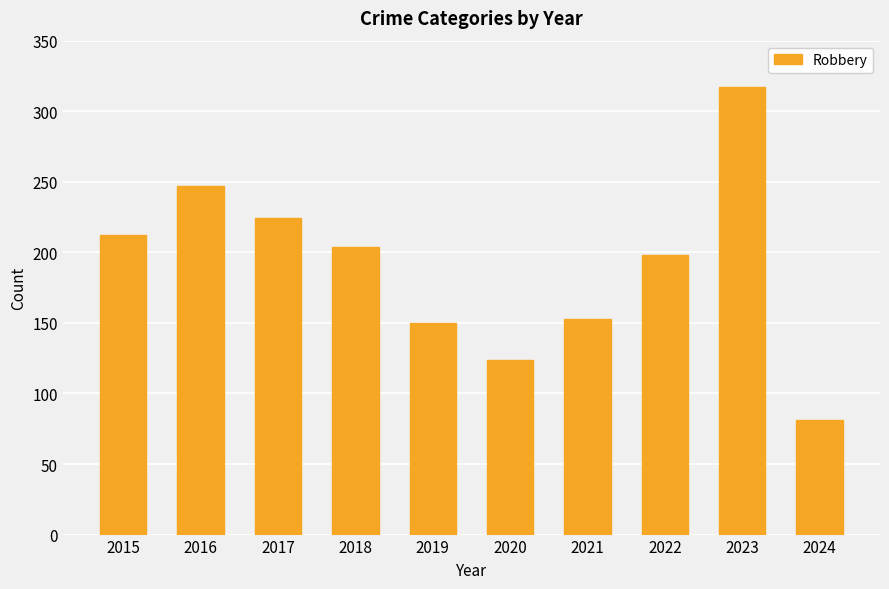

List the labels in order of value, smallest first.

2024, 2020, 2019, 2021, 2022, 2018, 2015, 2017, 2016, 2023